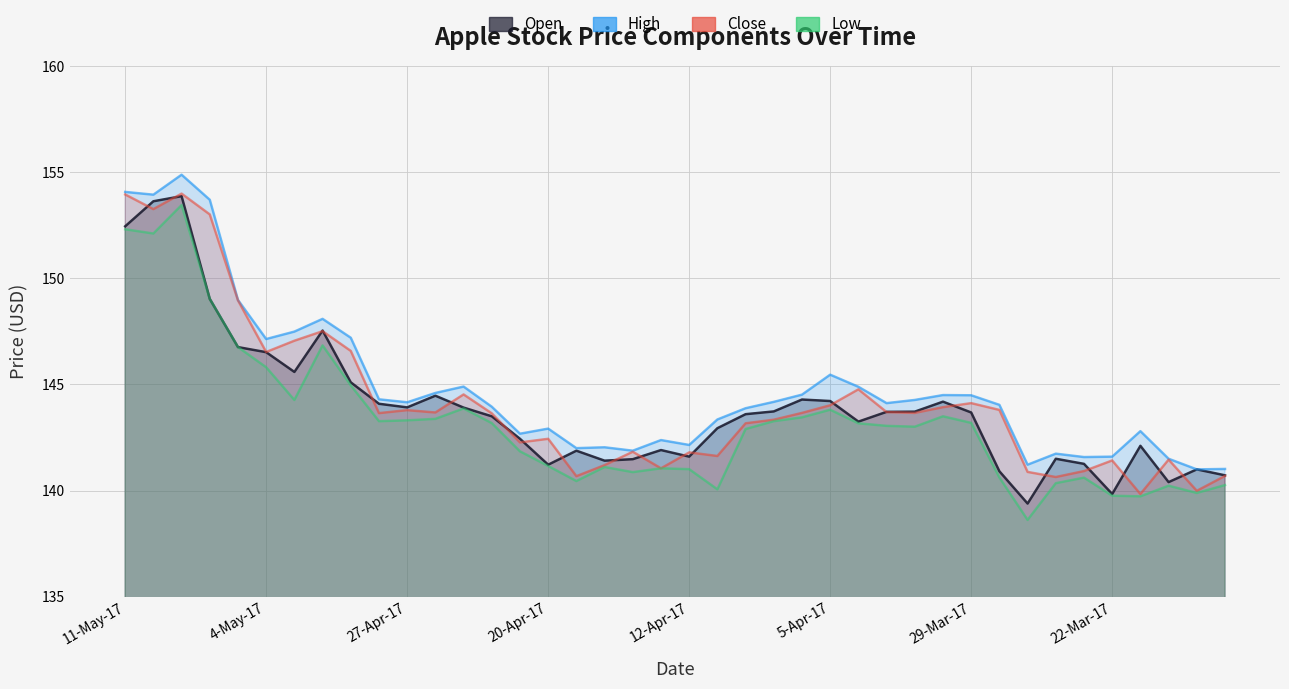

The value of Low at 28-Mar-17 is 230.1. True or false?

False